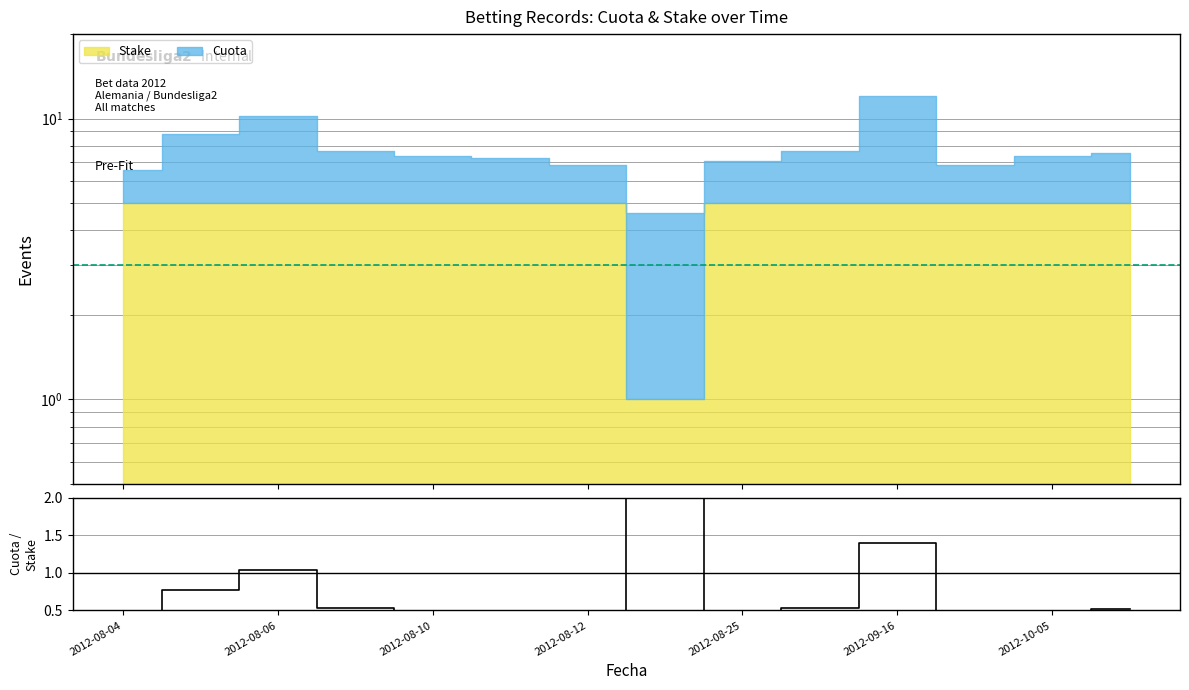

What is the average value?

0.8